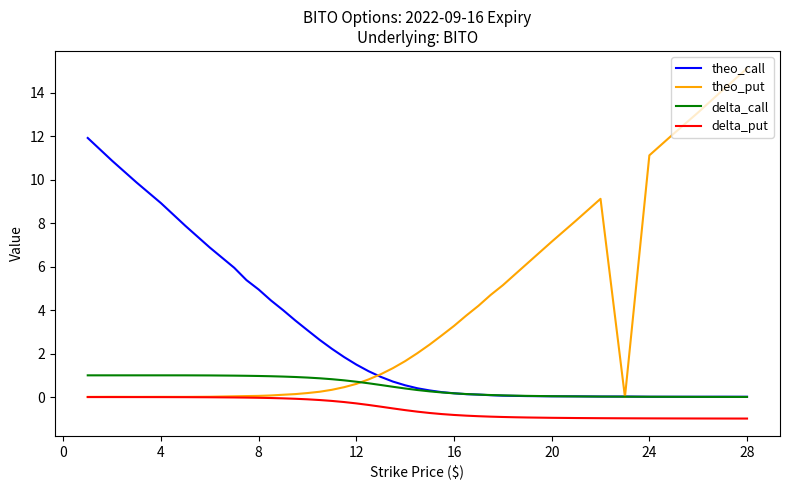

At how many categories does at least one series exceed 10?

7